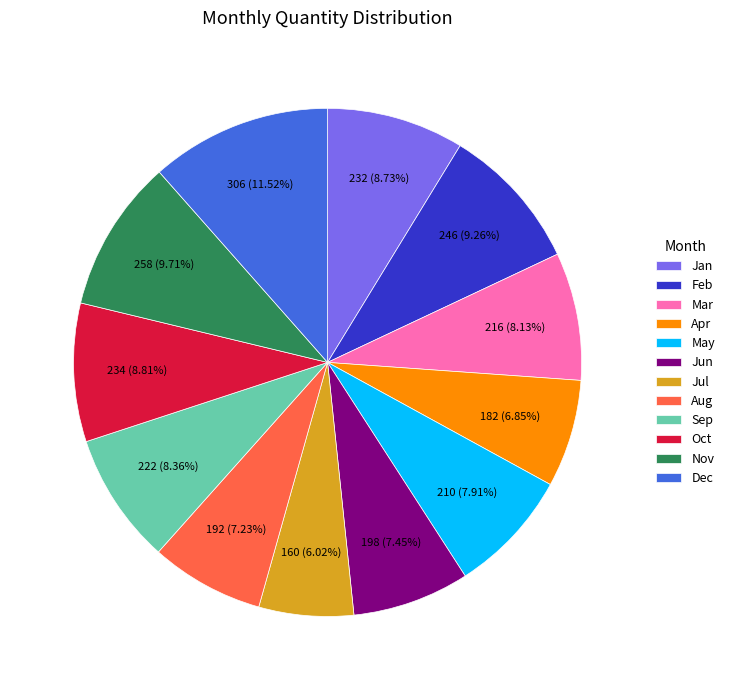

What is the ratio of the value at Dec to the value at Mar?

1.4